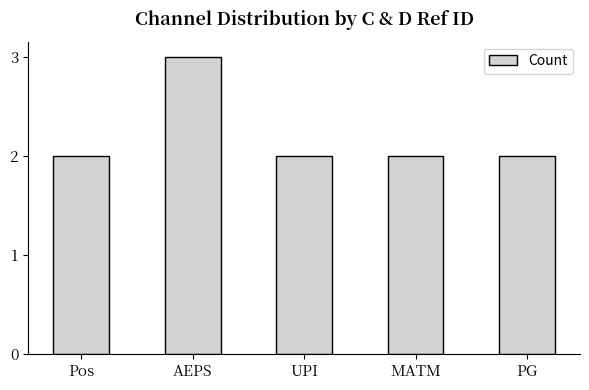

Approximately how many times larger is the value at MATM compared to UPI?

1.0